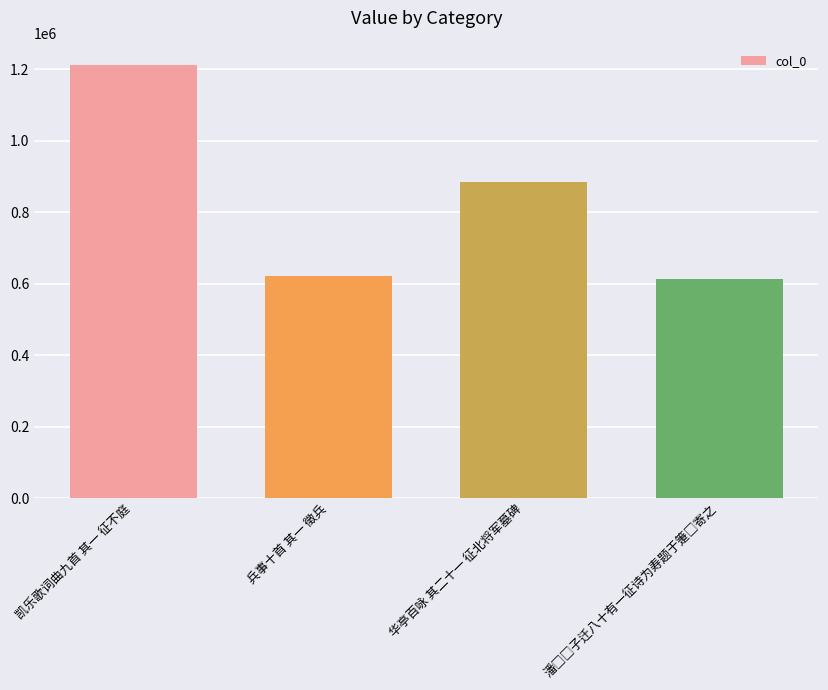

What is the maximum value shown in the chart?

1212201